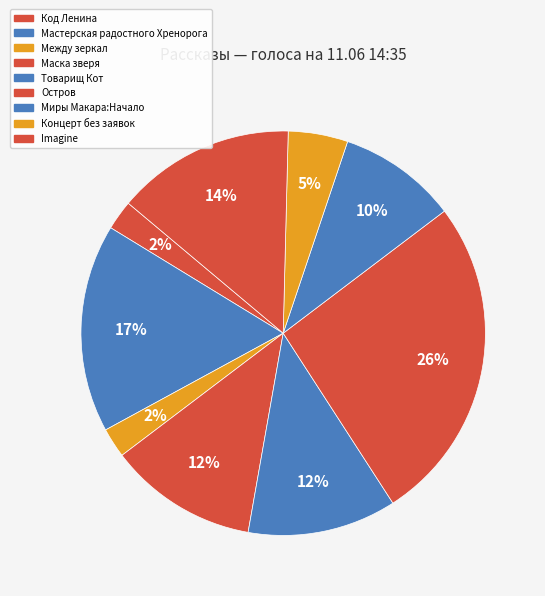

Count the number of slices in the pie.

9